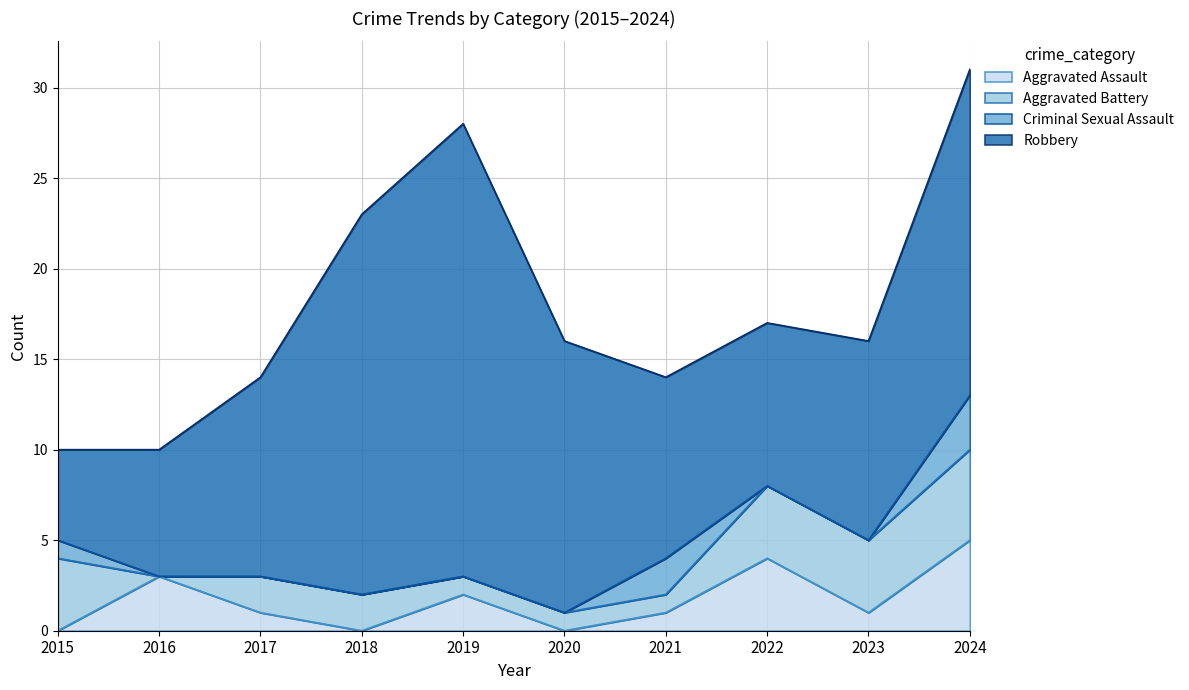

What is the value of the Robbery point at the 1st from the left?

5